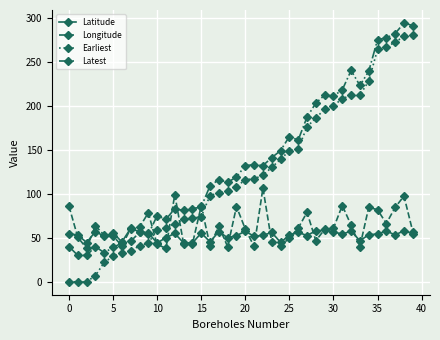

What is the highest value of the Longitude series?

106.4